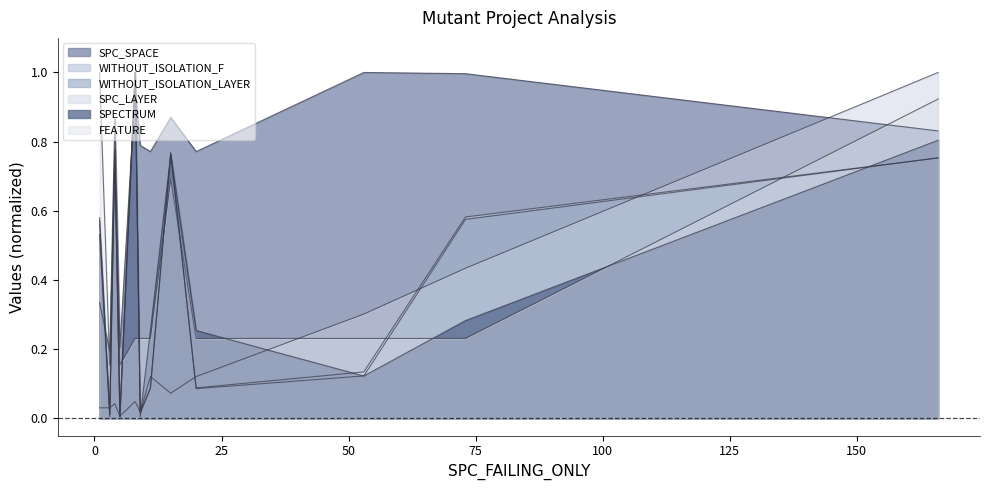

Reading left to right, what are all the values shown in this chart?

SPC_SPACE: 0.3	0.2	0.9	0.2	0.9	0.8	0.8	0.9	0.8	1.0	1.0	0.8
WITHOUT_ISOLATION_F: 0.6	0.0	0.8	0.0	1.0	0.0	0.1	0.8	0.1	0.1	0.6	0.8
WITHOUT_ISOLATION_LAYER: 0.6	0.0	0.8	0.0	1.0	0.0	0.1	0.8	0.1	0.1	0.6	0.8
SPC_LAYER: 0.0	0.0	0.0	0.0	0.0	0.0	0.1	0.1	0.1	0.3	0.4	1.0
SPECTRUM: 0.5	0.0	0.8	0.0	1.0	0.0	0.3	0.8	0.3	0.1	0.3	0.8
FEATURE: 1.0	0.2	0.8	0.2	0.2	0.2	0.2	0.7	0.2	0.2	0.2	0.9